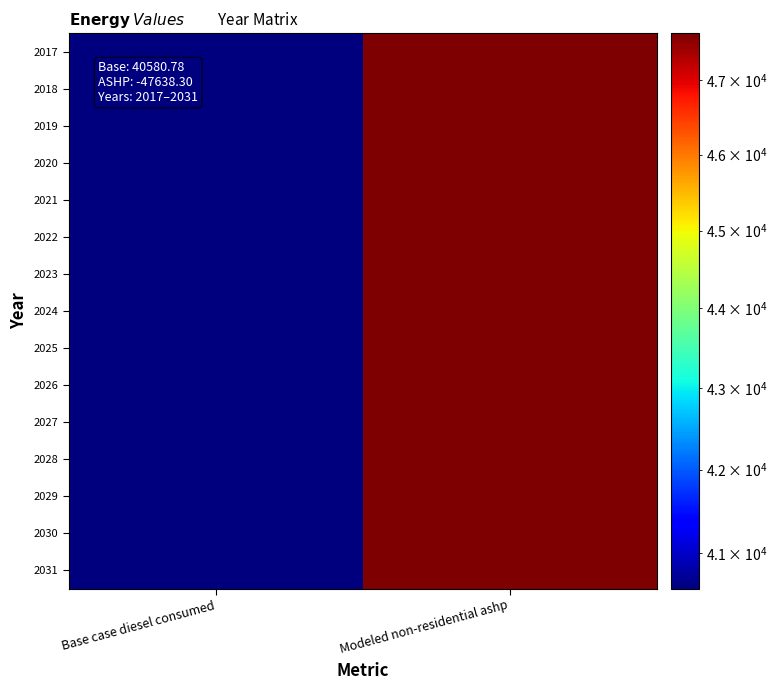

What is the maximum value shown in the chart?

47638.3